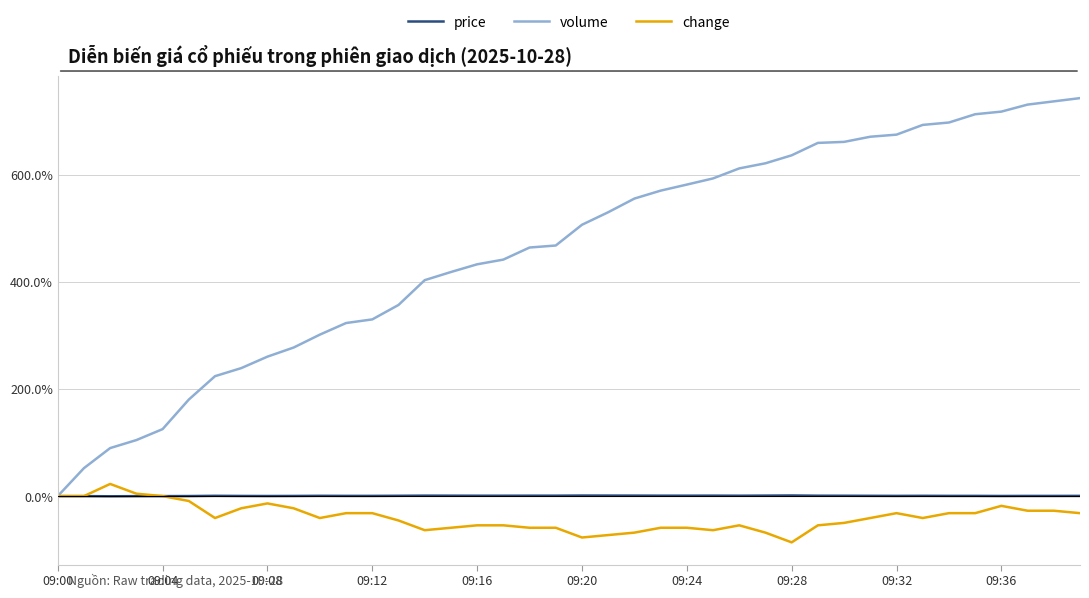

What are all the series names shown in the legend?

price, volume, change